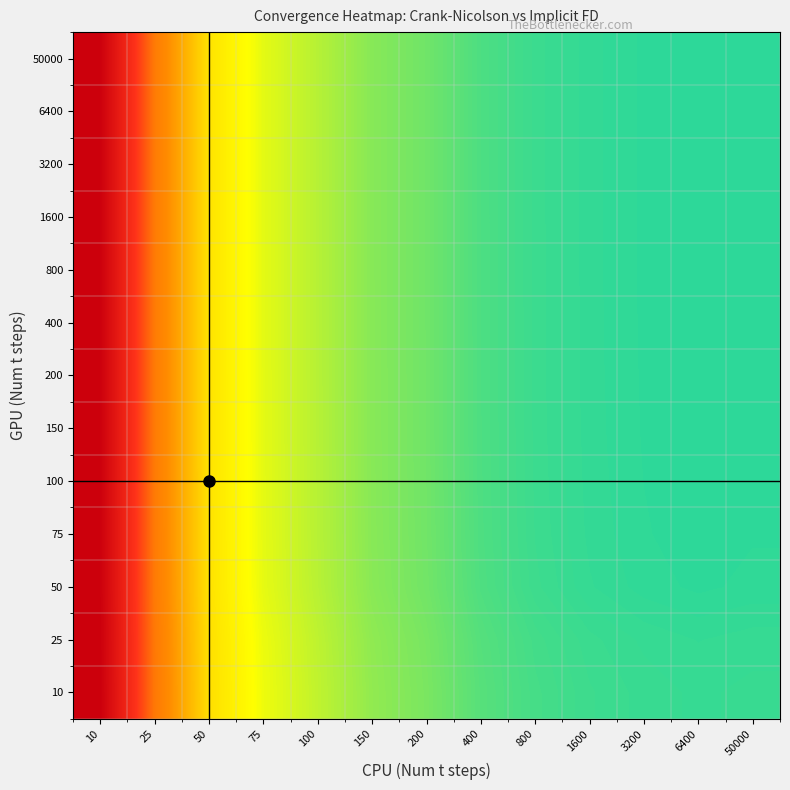

Rank the series by their maximum value, from highest to lowest.

10, 25, 50, 75, 100, 150, 200, 400, 800, 1600, 3200, 6400, 50000